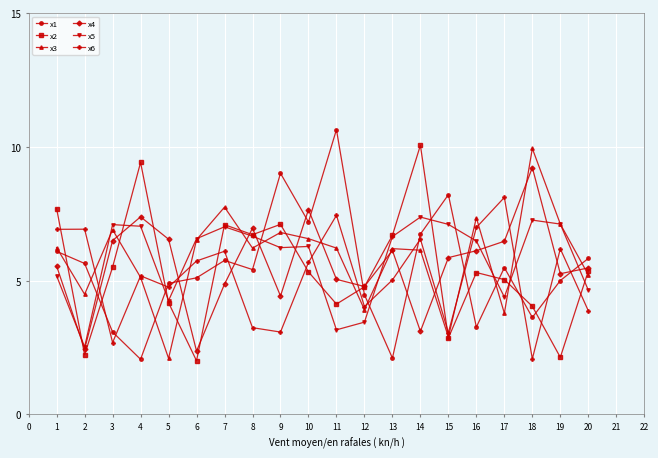

True or false: x4 has more than 0 points higher than both neighbors.

True